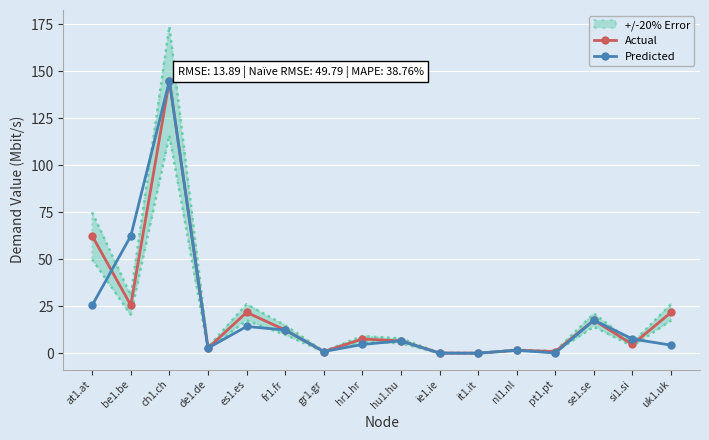

The value of Actual at es1.es is 29.1. True or false?

False